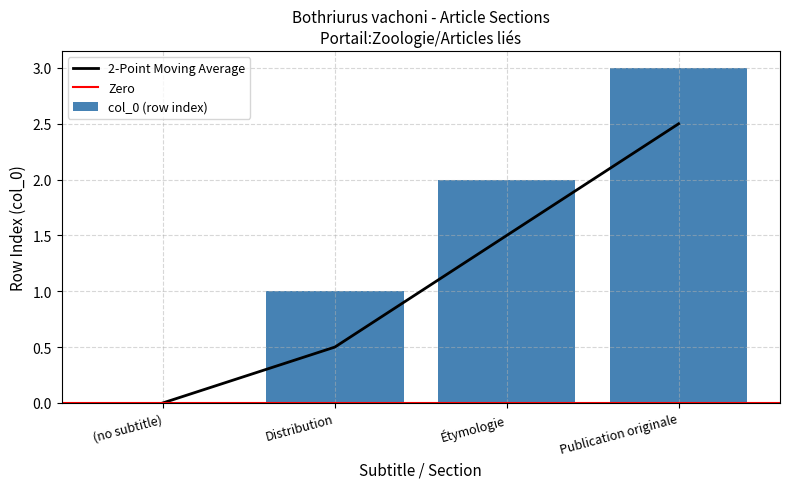

How many values are between 1 and 3?

3